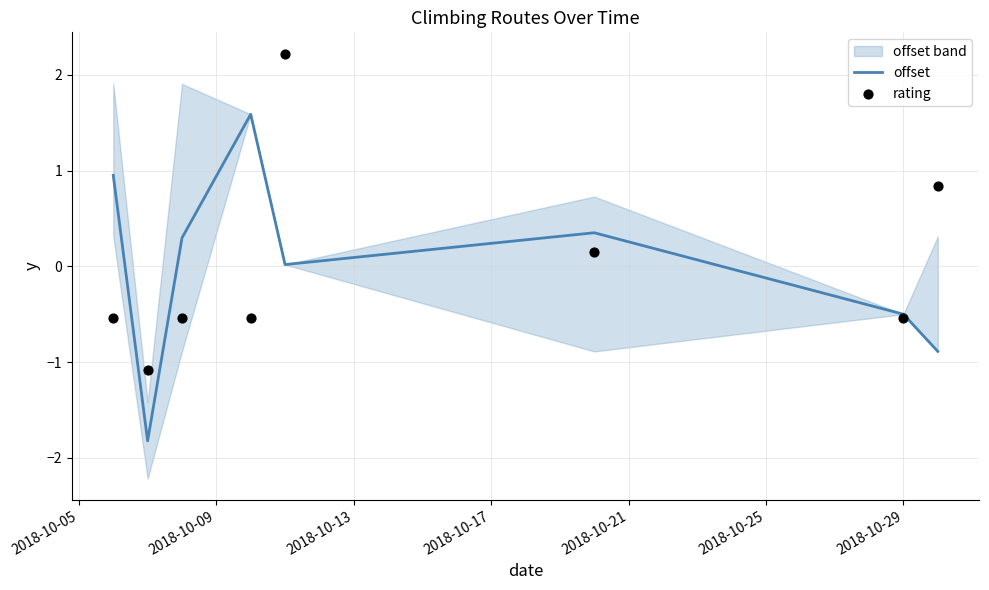

Which series has the largest Y range (max minus min)?

offset